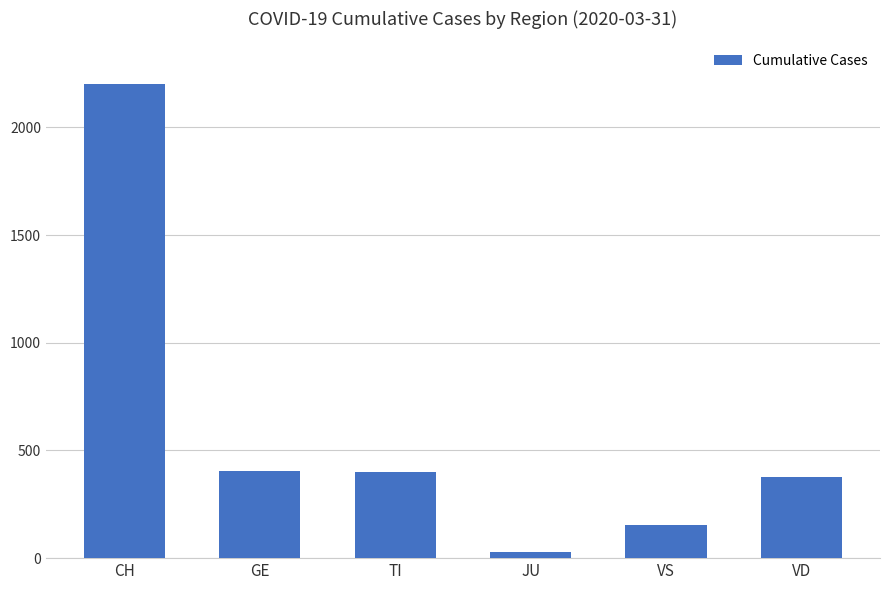

Is it true that the value at CH is 3067?

False